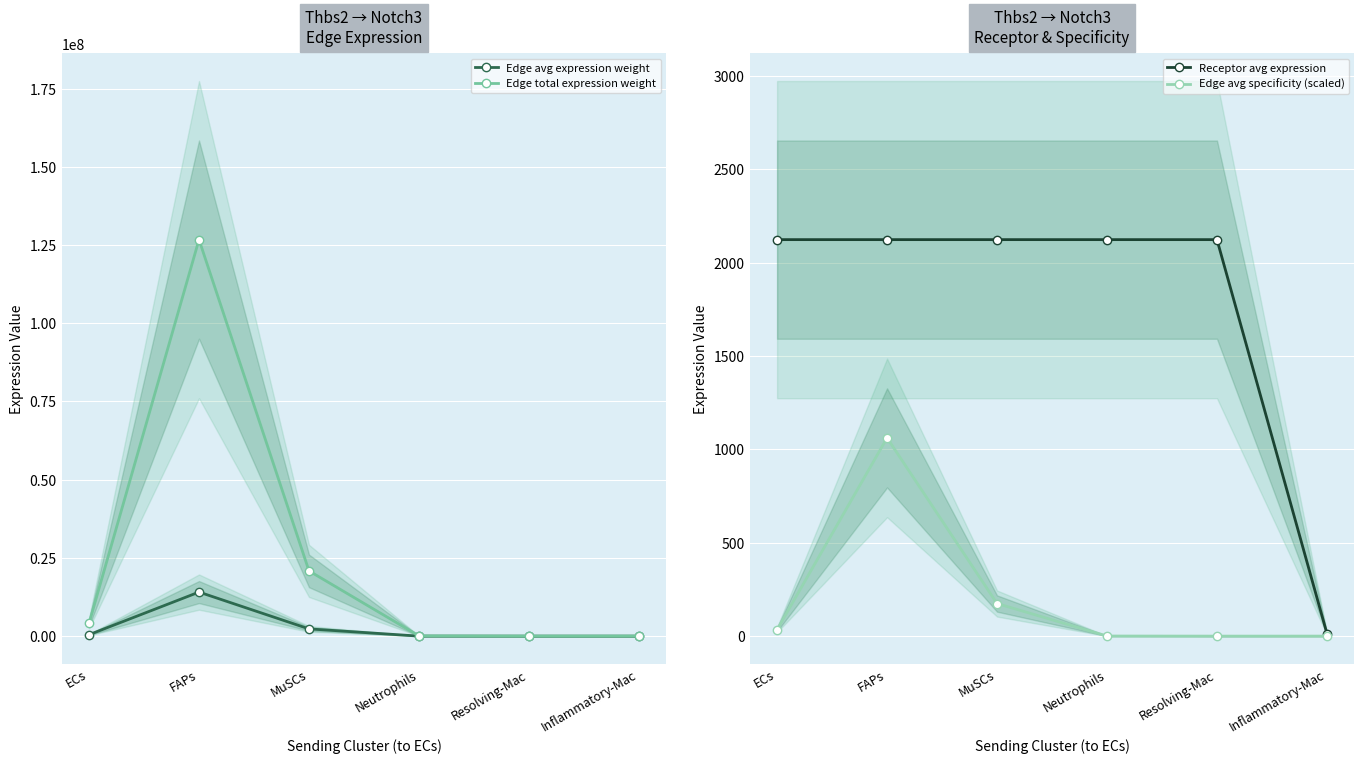

What is the average value of the Edge avg expression weight series?

2811438.3